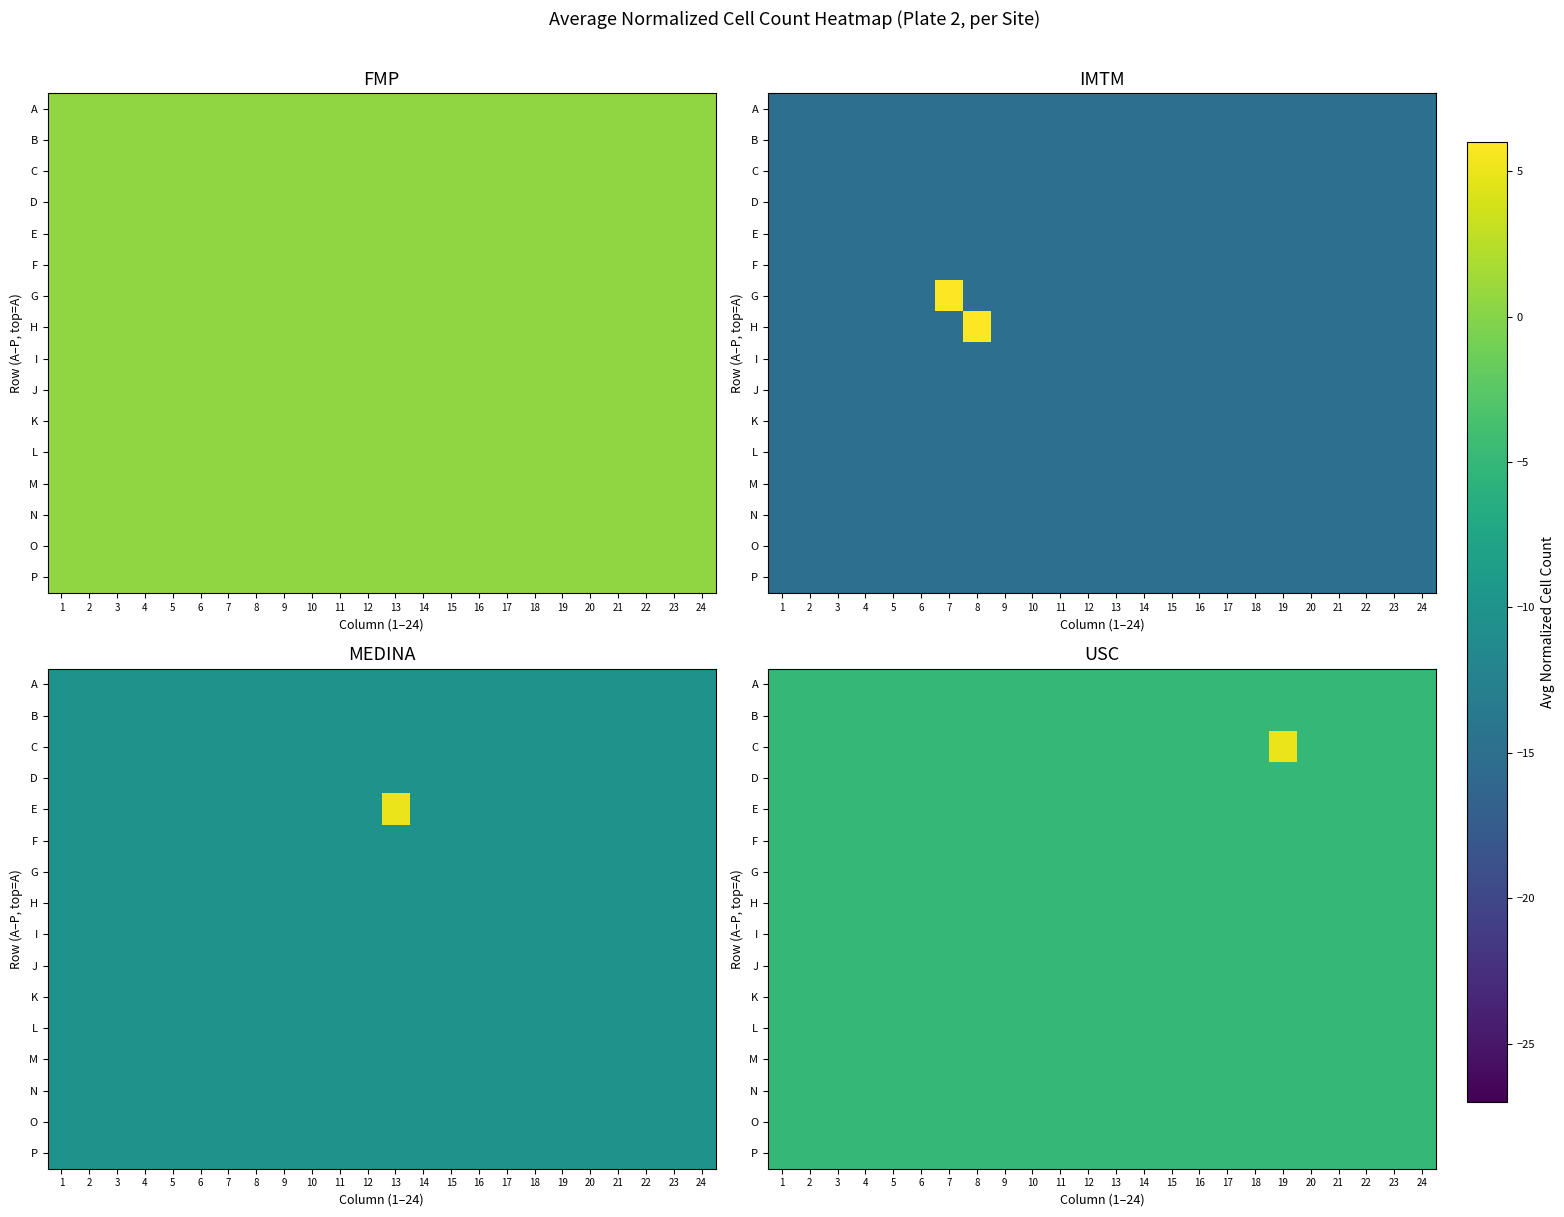

Is the value of B at 15 greater than the value of P at 4?

No